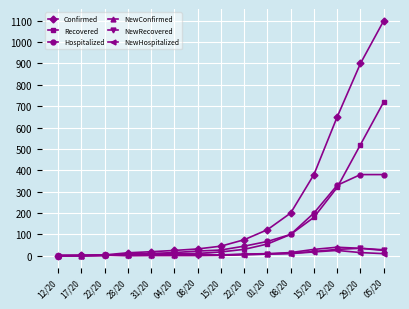

What are all the series names shown in the legend?

Confirmed, Recovered, Hospitalized, NewConfirmed, NewRecovered, NewHospitalized